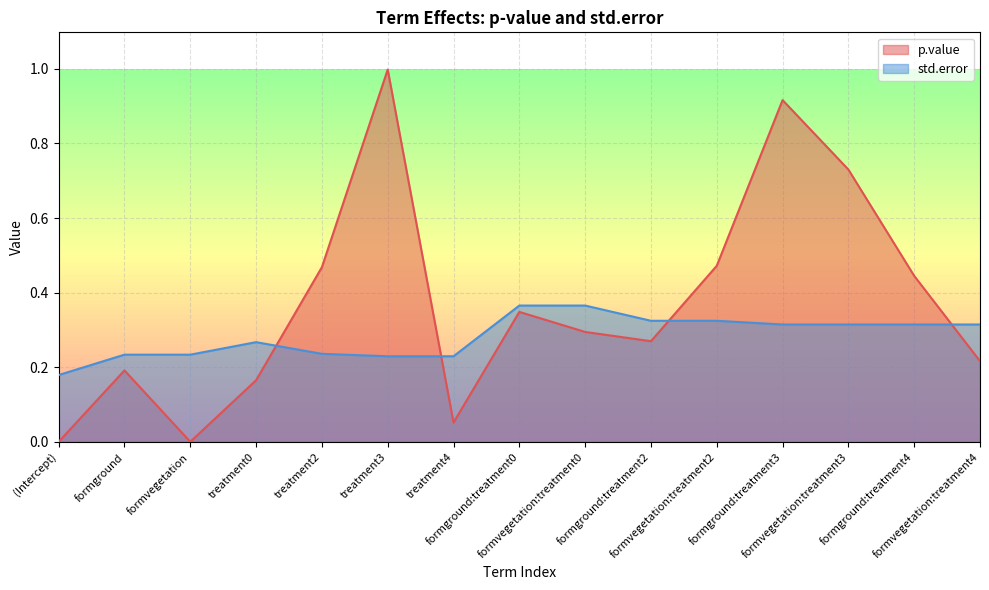

Which category has the lowest value in the p.value series?

(Intercept)